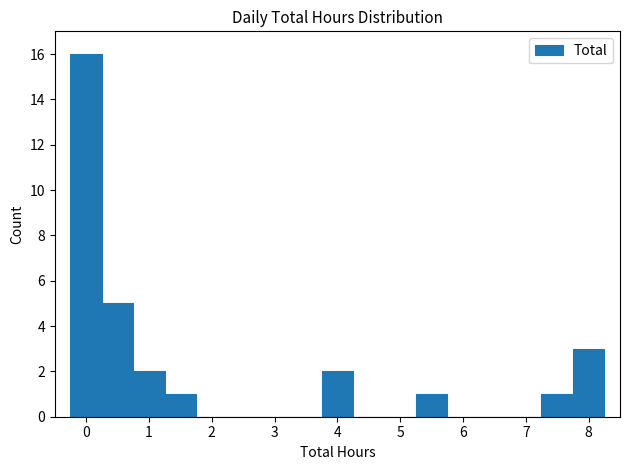

Reading left to right, transcribe this chart: for each bar, give the range it covers on the x-axis and its height. Neither the bar edges nor the heights are printed on the chart, so give them approximately, as read against the axes.

-0.25 to 0.25: 16
0.25 to 0.75: 5
0.75 to 1.25: 2
1.25 to 1.75: 1
1.75 to 2.25: 0
2.25 to 2.75: 0
2.75 to 3.25: 0
3.25 to 3.75: 0
3.75 to 4.25: 2
4.25 to 4.75: 0
4.75 to 5.25: 0
5.25 to 5.75: 1
5.75 to 6.25: 0
6.25 to 6.75: 0
6.75 to 7.25: 0
7.25 to 7.75: 1
7.75 to 8.25: 3